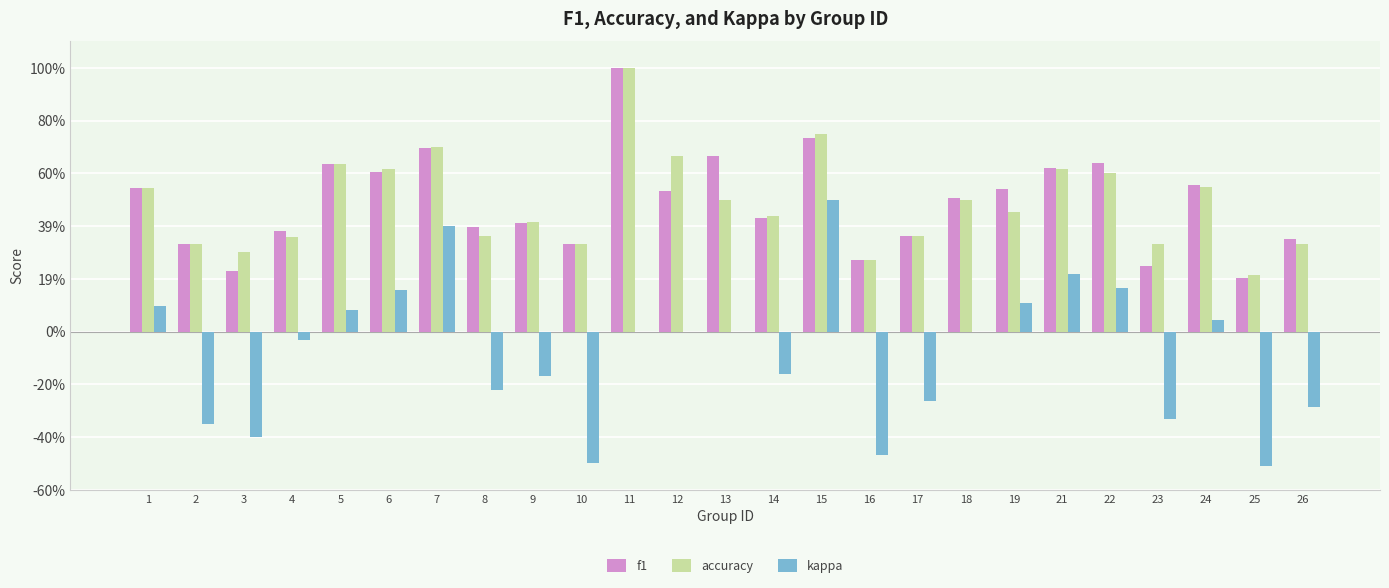

Rank the series at 4 from lowest to highest value.

kappa, accuracy, f1